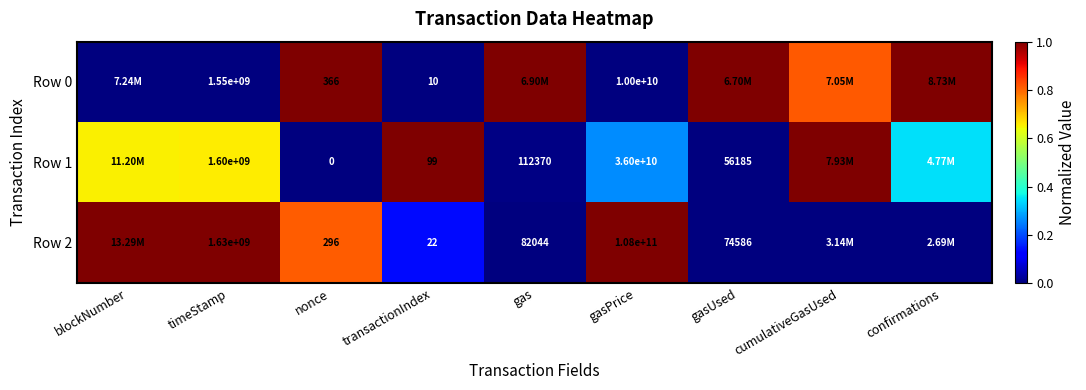

What value does the Row 0 series have at gas?

1.0